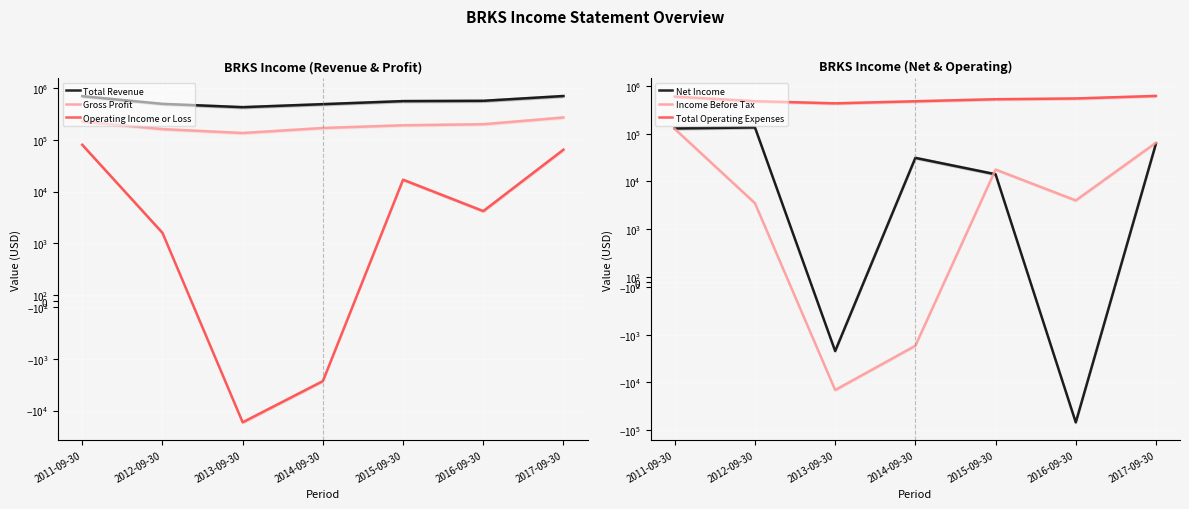

At which label does Income Before Tax reach its minimum?

2013-09-30